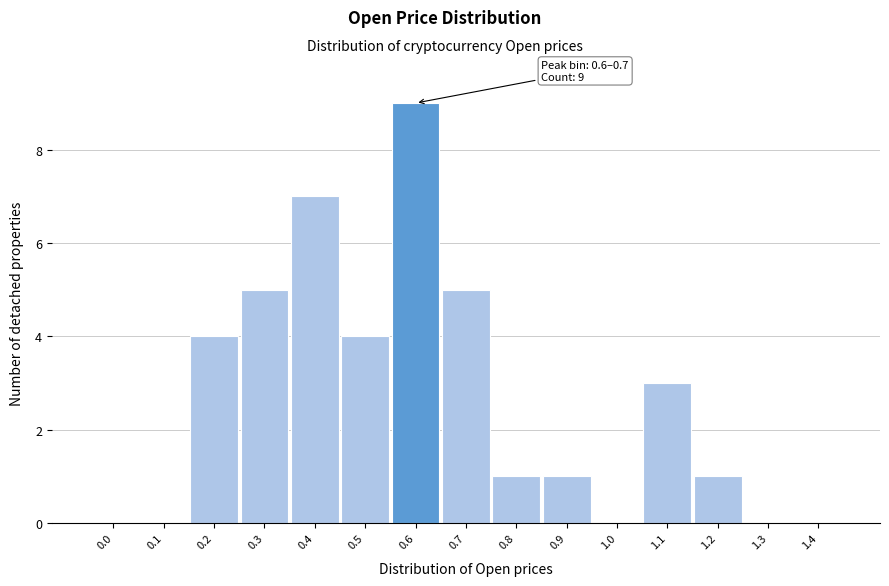

Reading left to right, what are all the values shown in this chart?

0.0=0	0.1=0	0.2=4	0.3=5	0.4=7	0.5=4	0.6=9	0.7=5	0.8=1	0.9=1	1.0=0	1.1=3	1.2=1	1.3=0	1.4=0